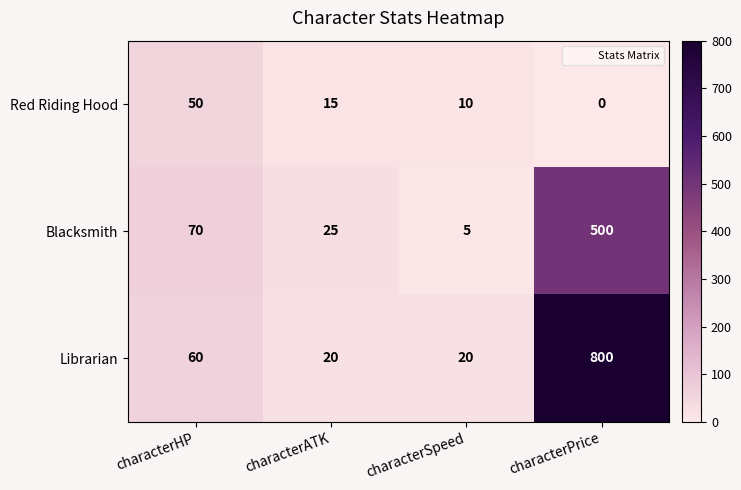

What is the sum of all Blacksmith values?

600